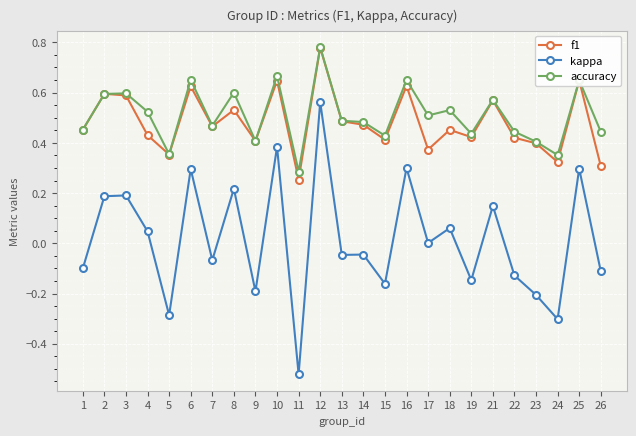

The value of accuracy at 7 is 0.5. True or false?

True